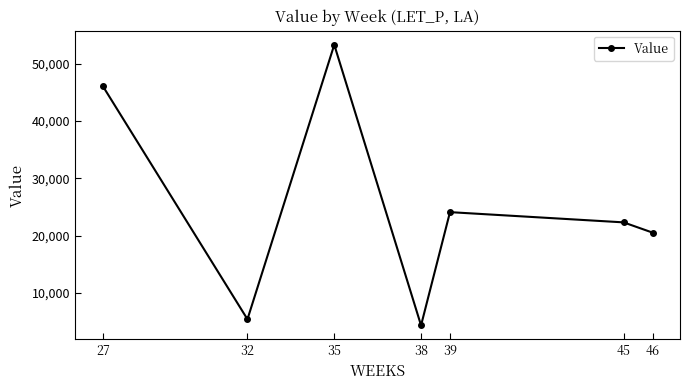

True or false: the data shows 24099.2 at 39.

True